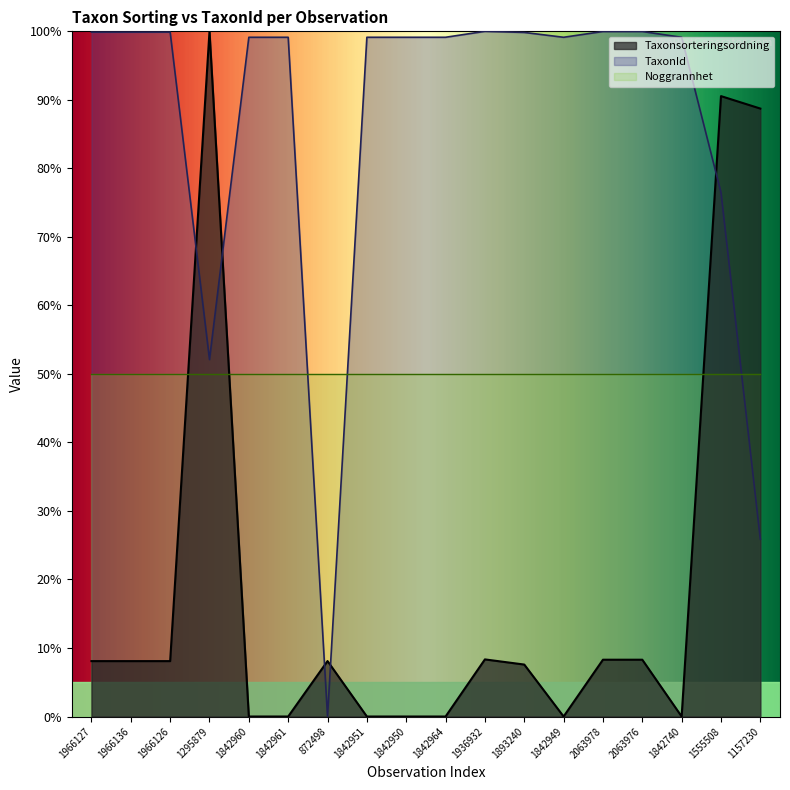

Between which two adjacent categories do TaxonId and Taxonsorteringsordning first intersect?

1966126 and 1295879